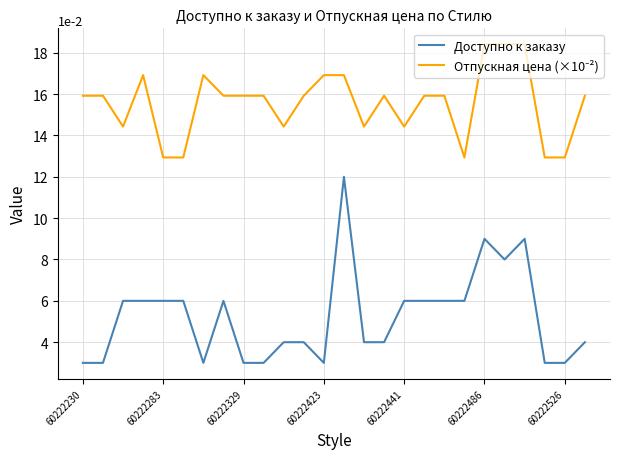

Which series has the largest range (max minus min)?

Доступно к заказу